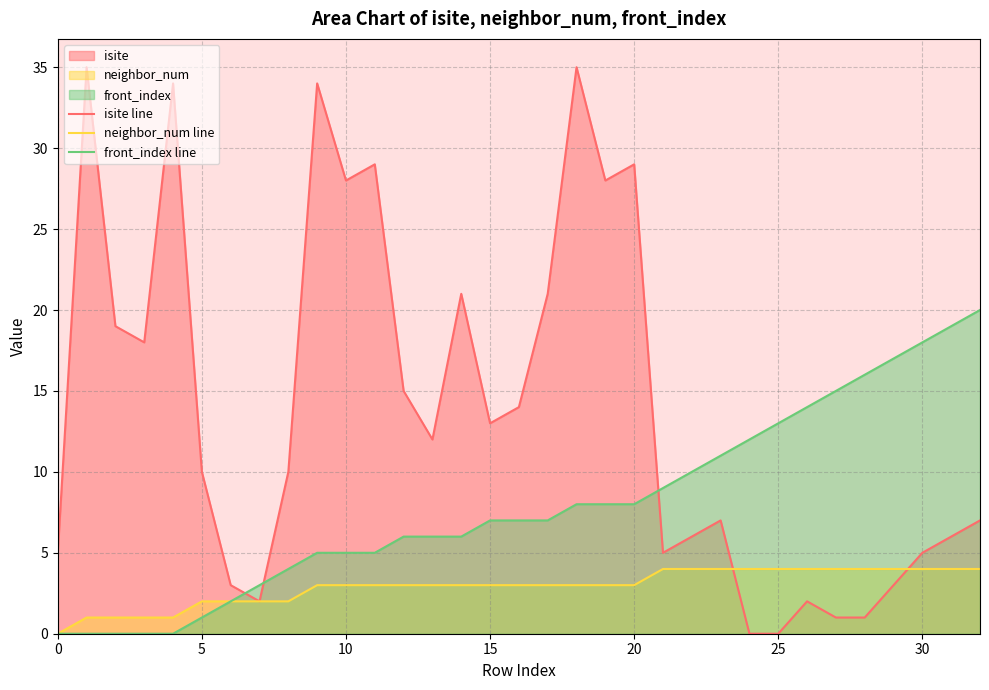

Is it true that front_index line equals 1 at 30?

False